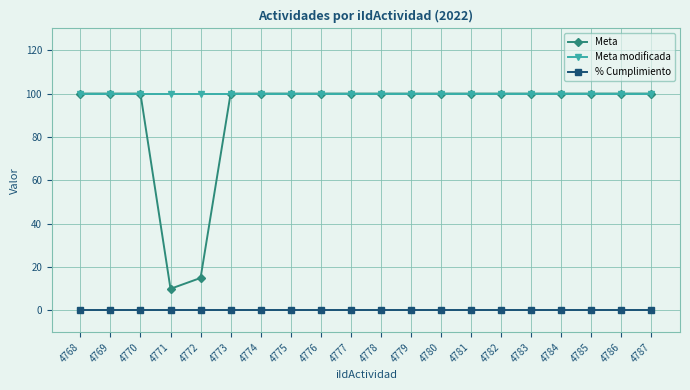

Which series has the largest range (max minus min)?

Meta